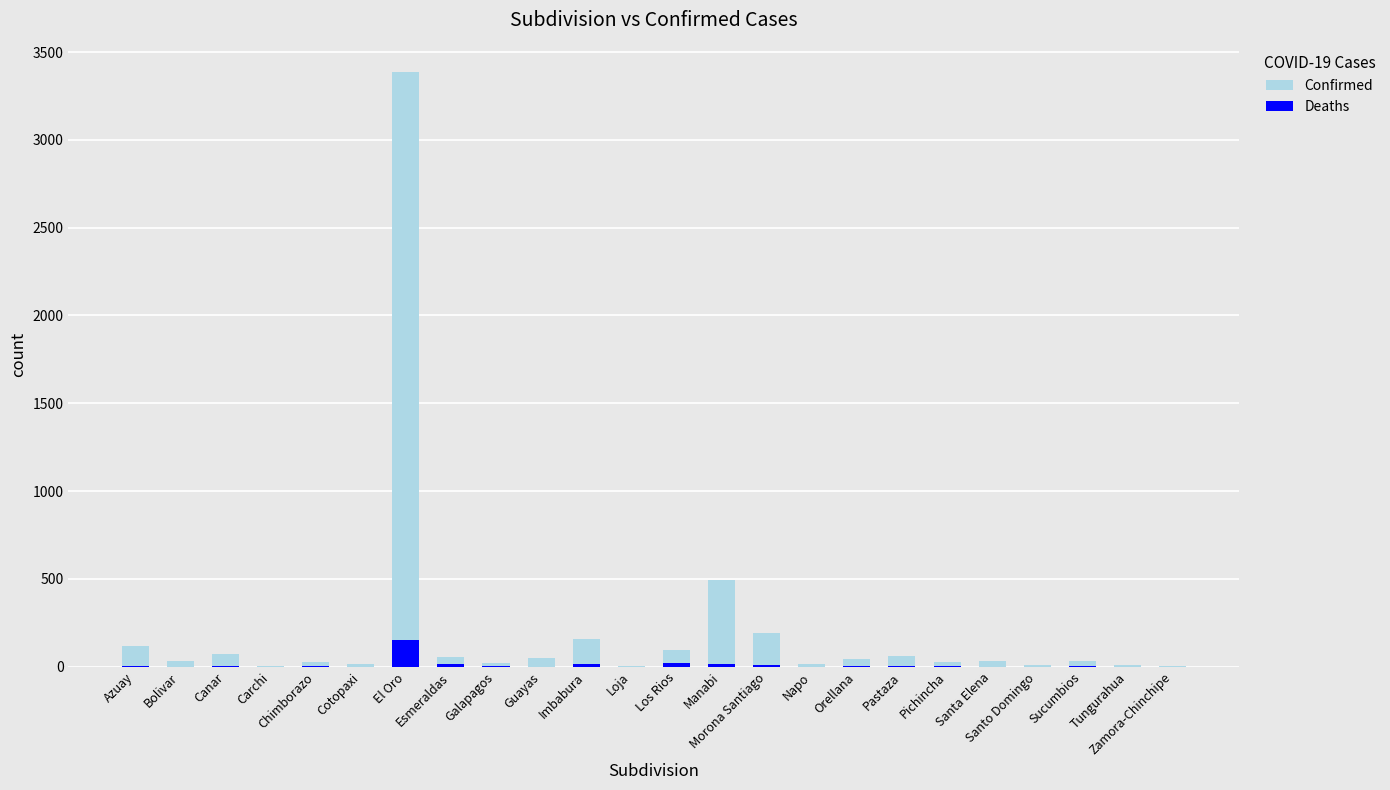

What is the sum of all Deaths values?

272